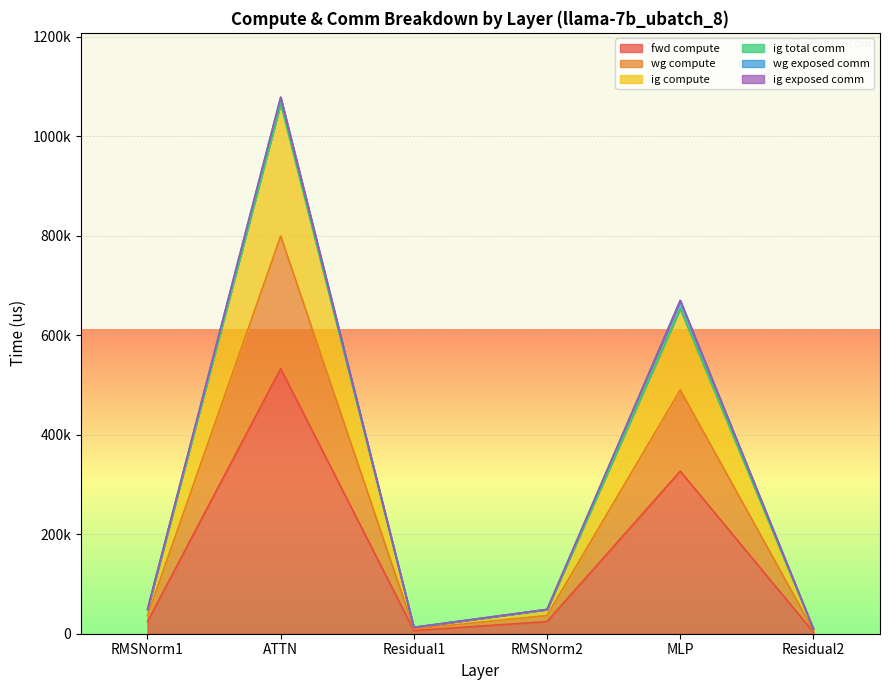

The value of wg compute at Residual2 is 14431.7. True or false?

False